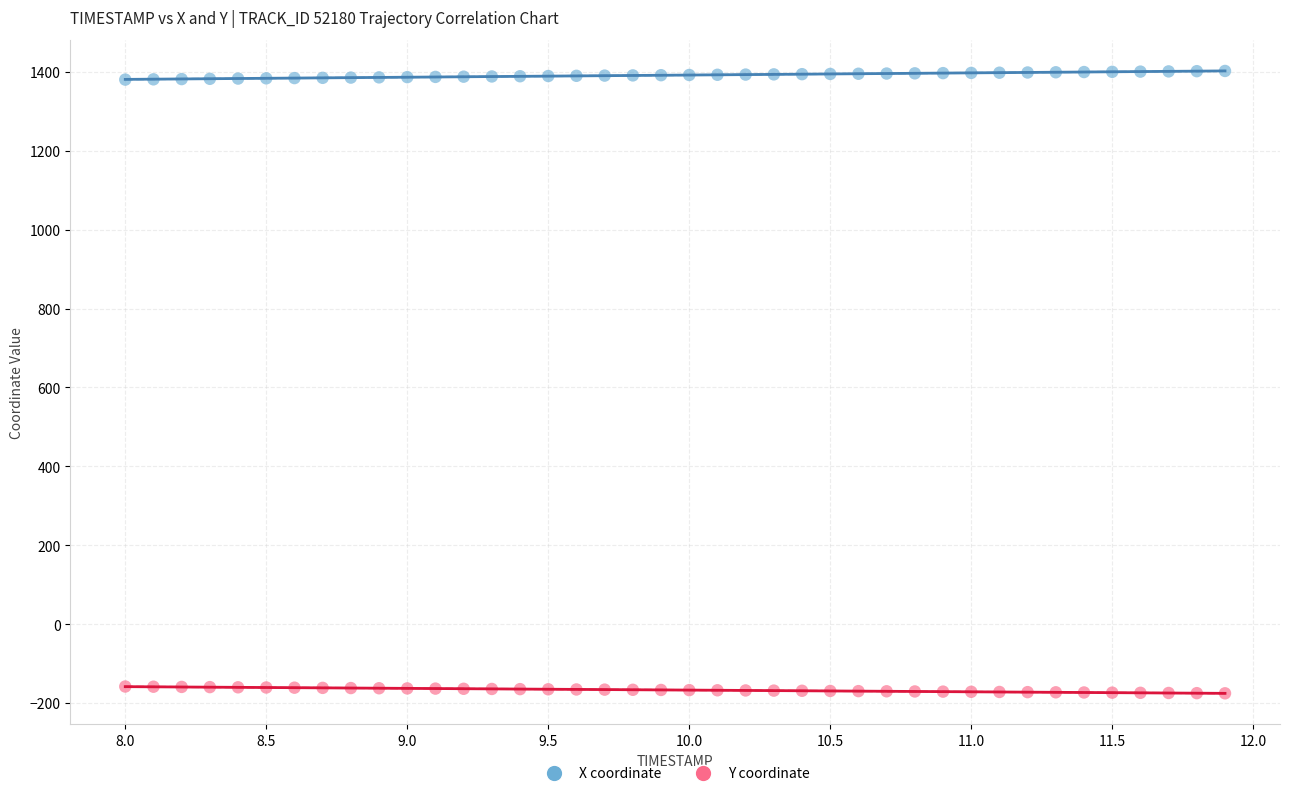

Which series contains the lowest Y value?

Y coordinate